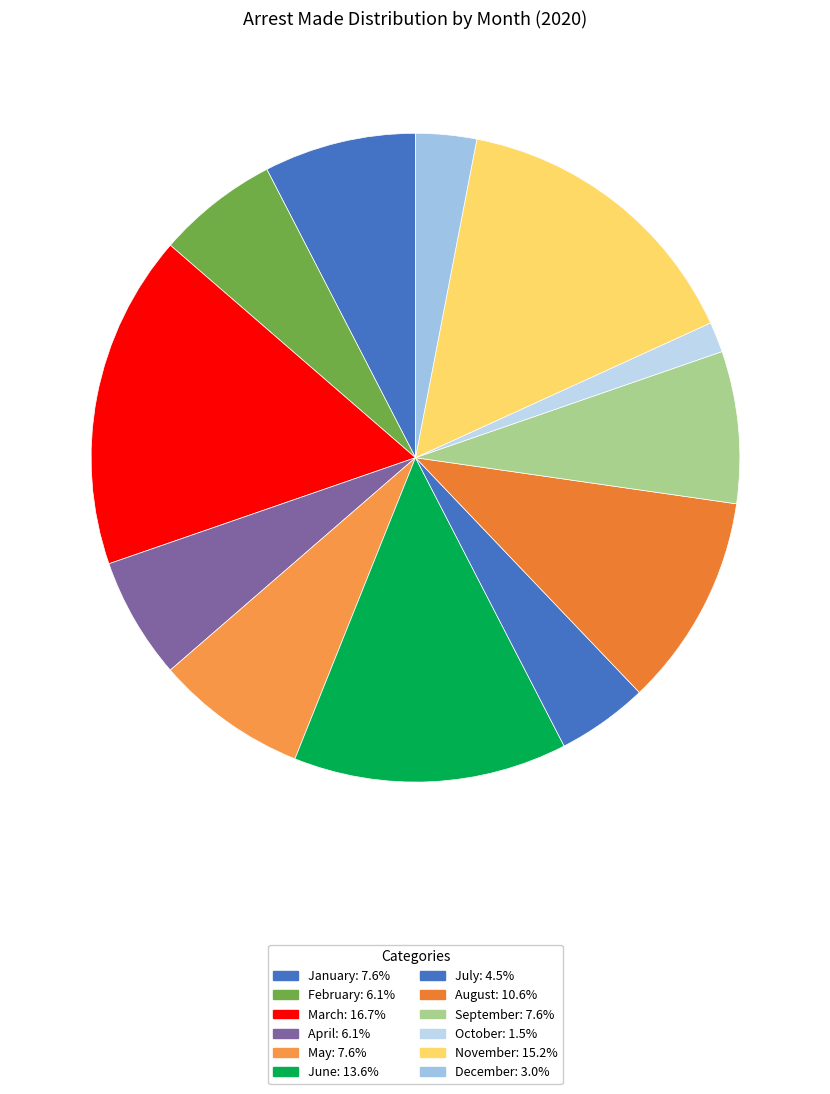

Approximately how many times larger is the value at November compared to June?

1.1